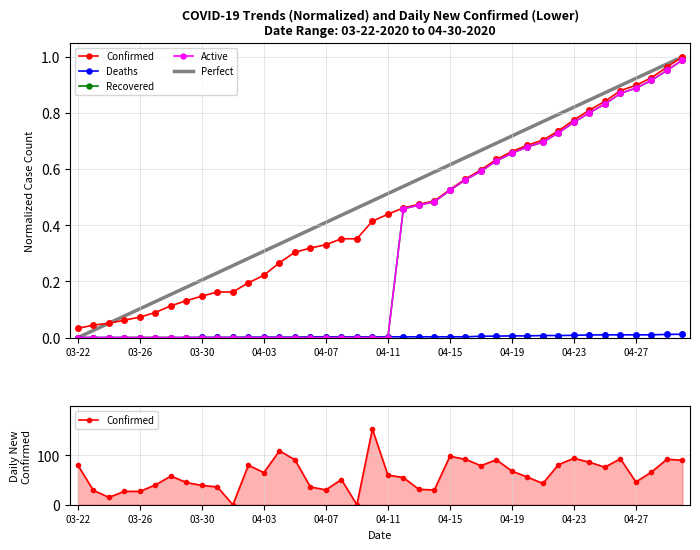

At which label does Confirmed reach its minimum?

03-22